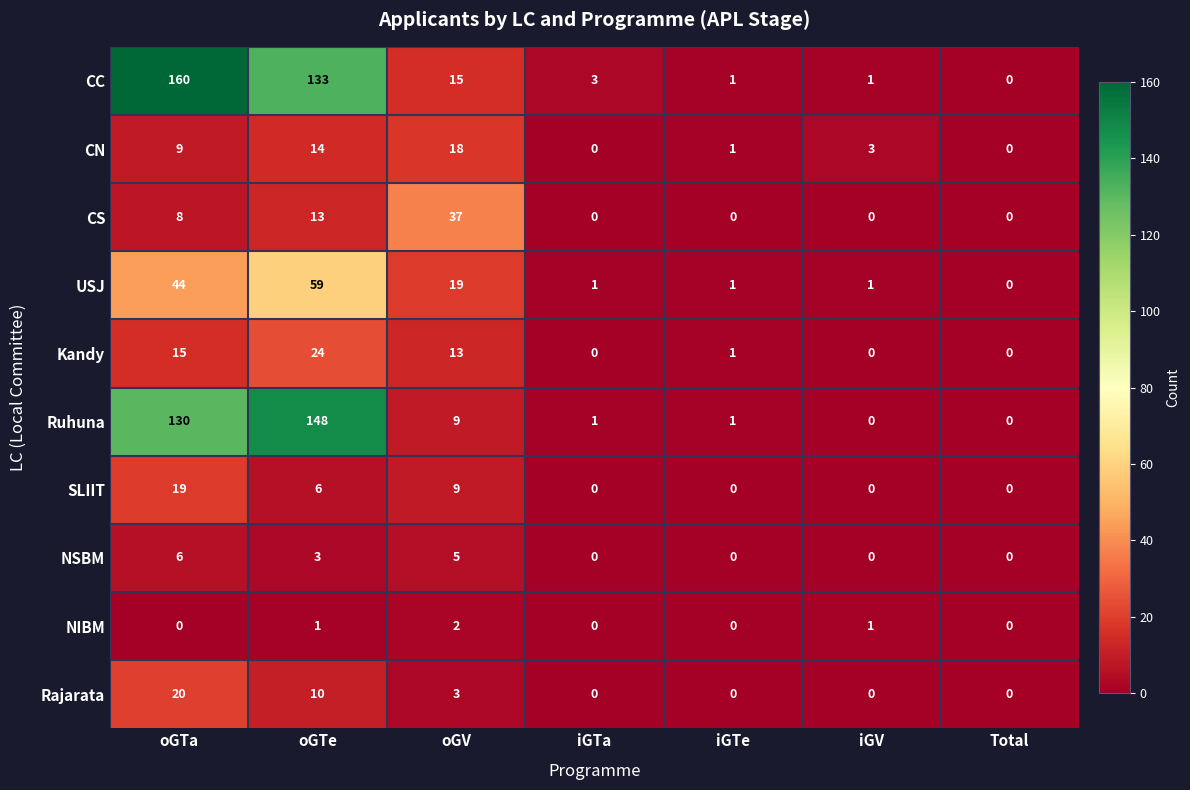

Between oGTe and Total, which series saw the biggest shift?

Ruhuna